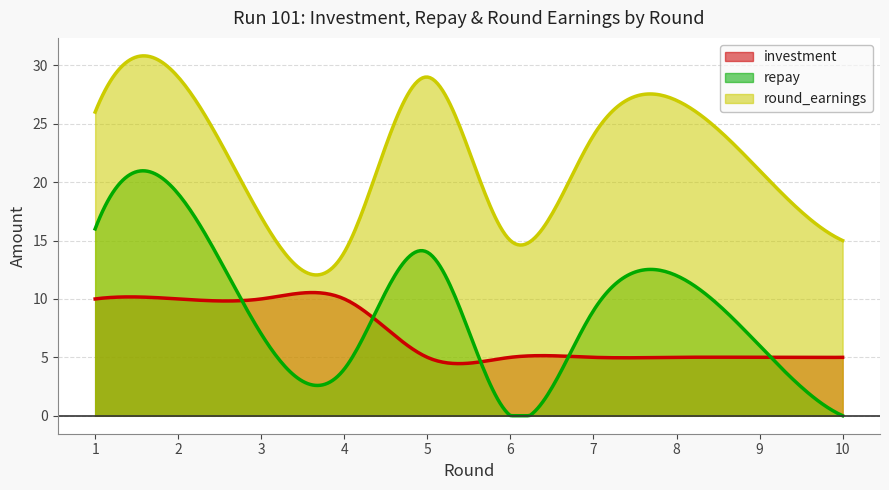

Which label corresponds to the largest value in the chart?

2